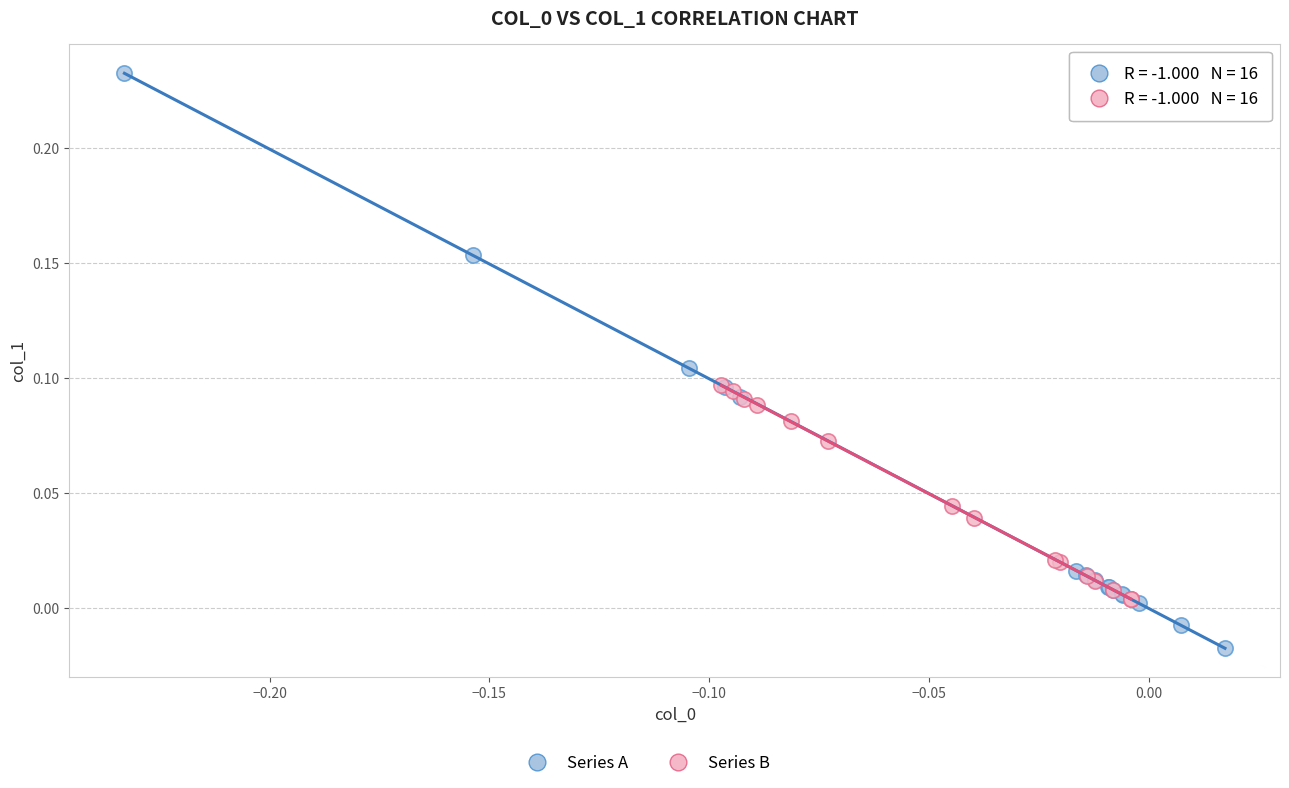

Which series has the largest Y range (max minus min)?

Series A